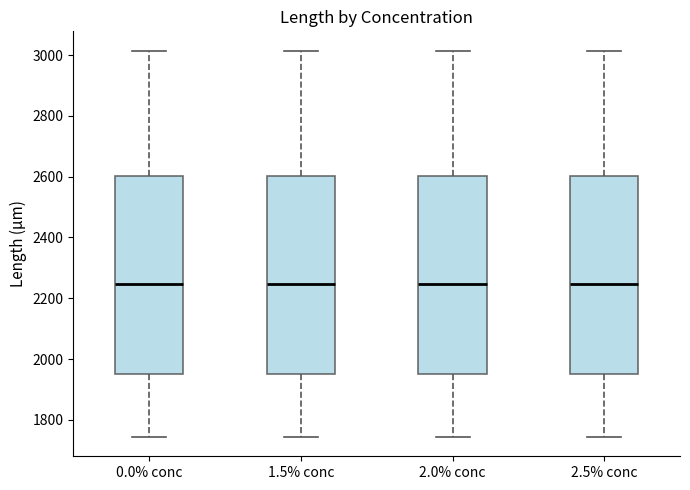

Reading left to right, read every box against the y-axis: the position of its median line, the range the box covers, and the ends of its whiskers. The values are not printed on the chart, so give them approximately, as read against the axis.

0.0% conc: median 2240, box 1960 to 2600, whiskers 1740 to 3020
1.5% conc: median 2240, box 1960 to 2600, whiskers 1740 to 3020
2.0% conc: median 2240, box 1960 to 2600, whiskers 1740 to 3020
2.5% conc: median 2240, box 1960 to 2600, whiskers 1740 to 3020